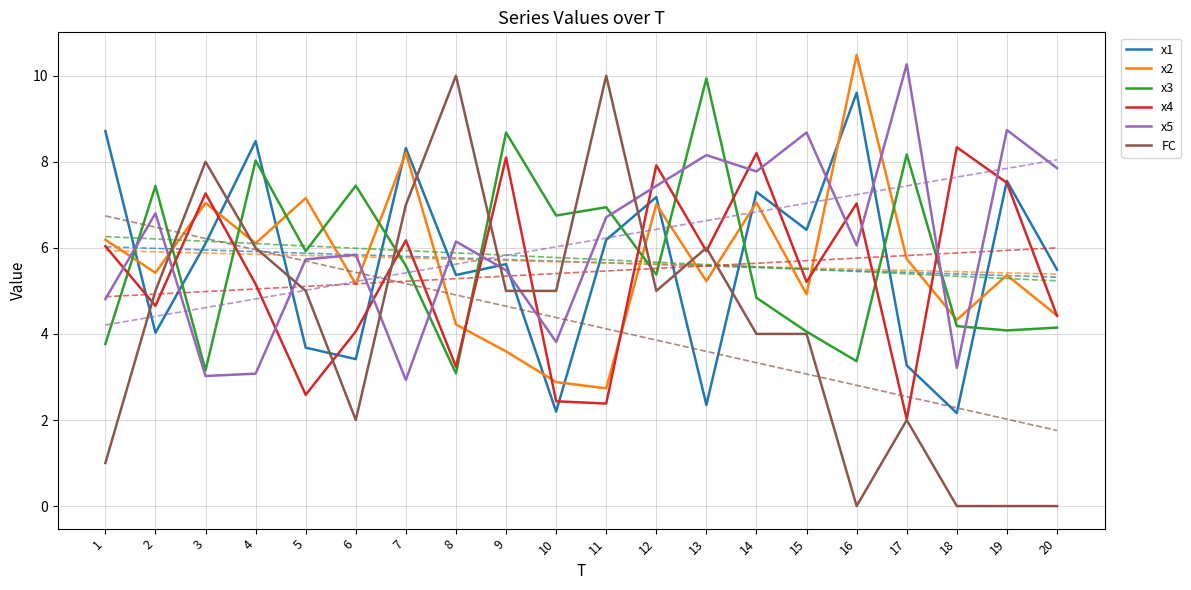

At which category does x1 reach its first local valley?

2